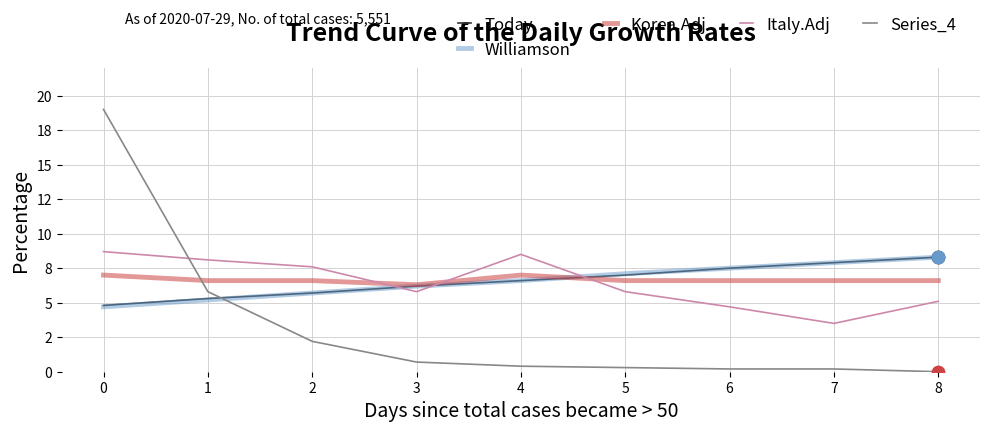

Does the chart have visible grid lines?

Yes